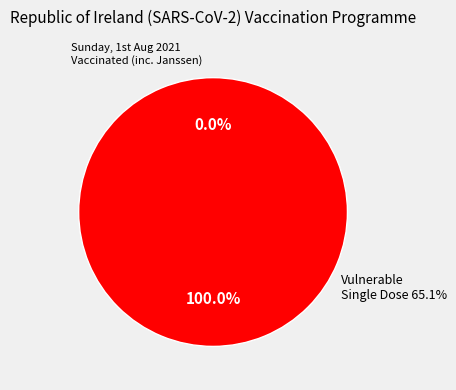

What percentage is the 1 slice, to the nearest percent?

100%